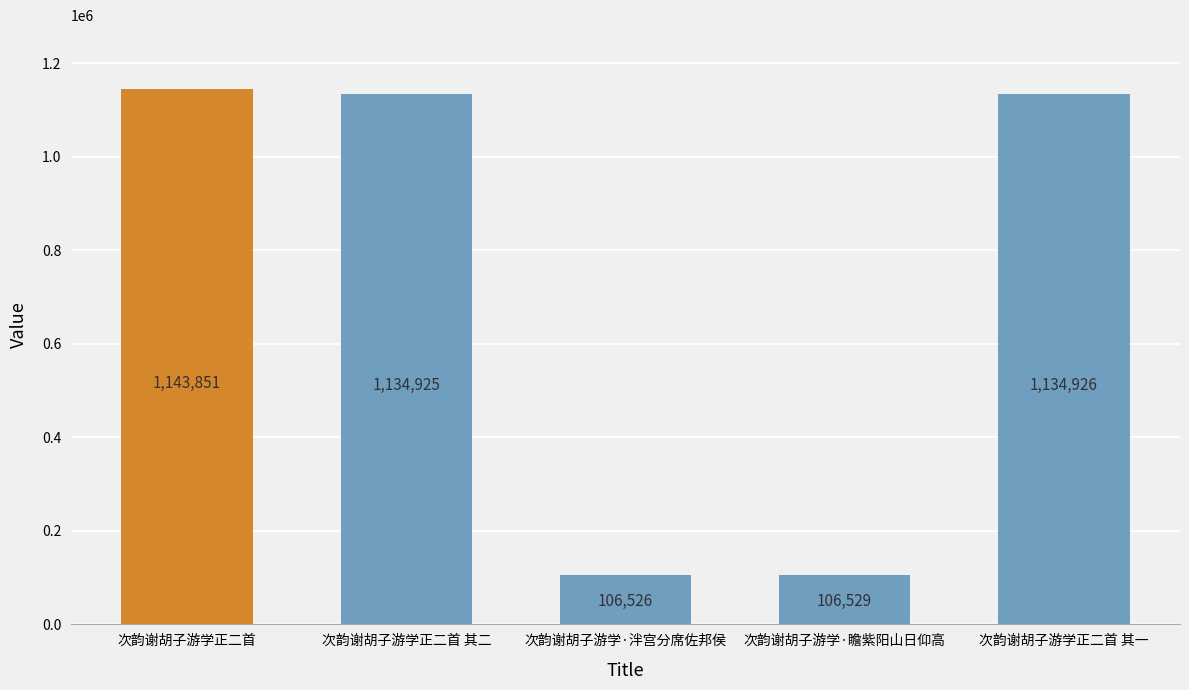

How many data points are less than 1134925?

2